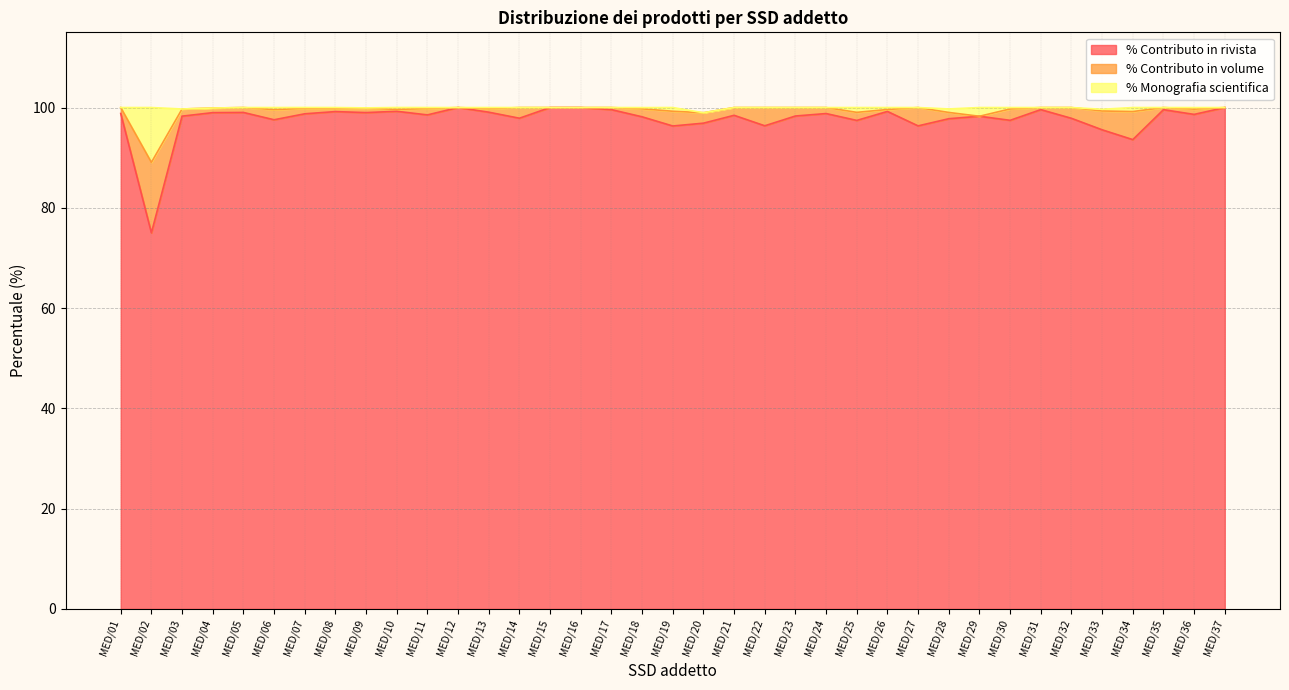

What is the highest value of the % Contributo in rivista series?

100.0